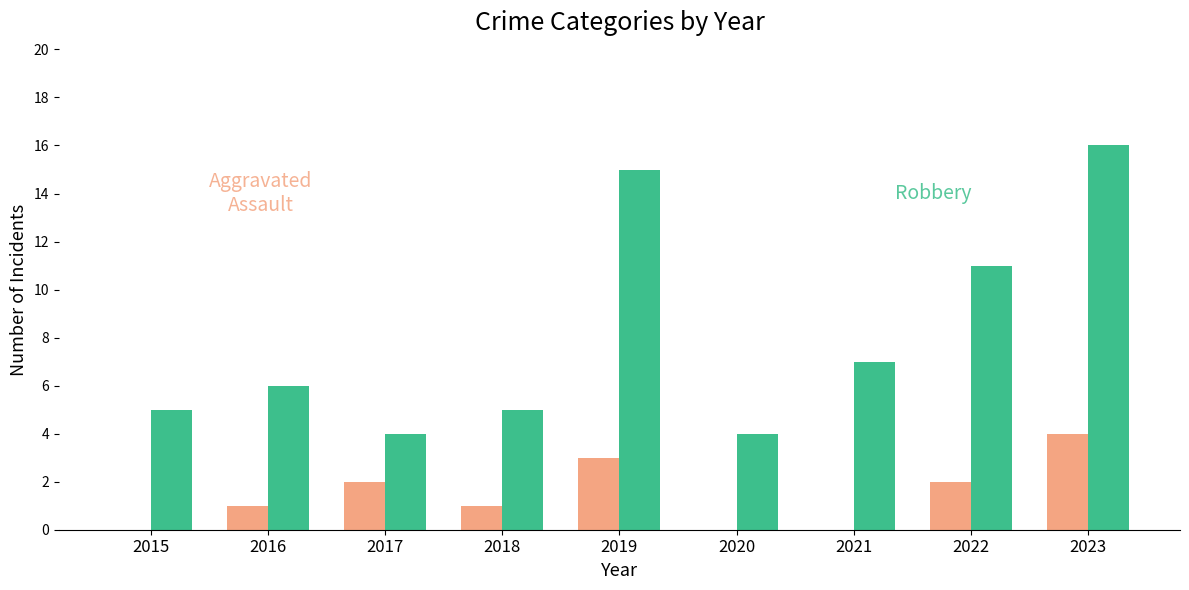

Count the number of data series in this chart.

2